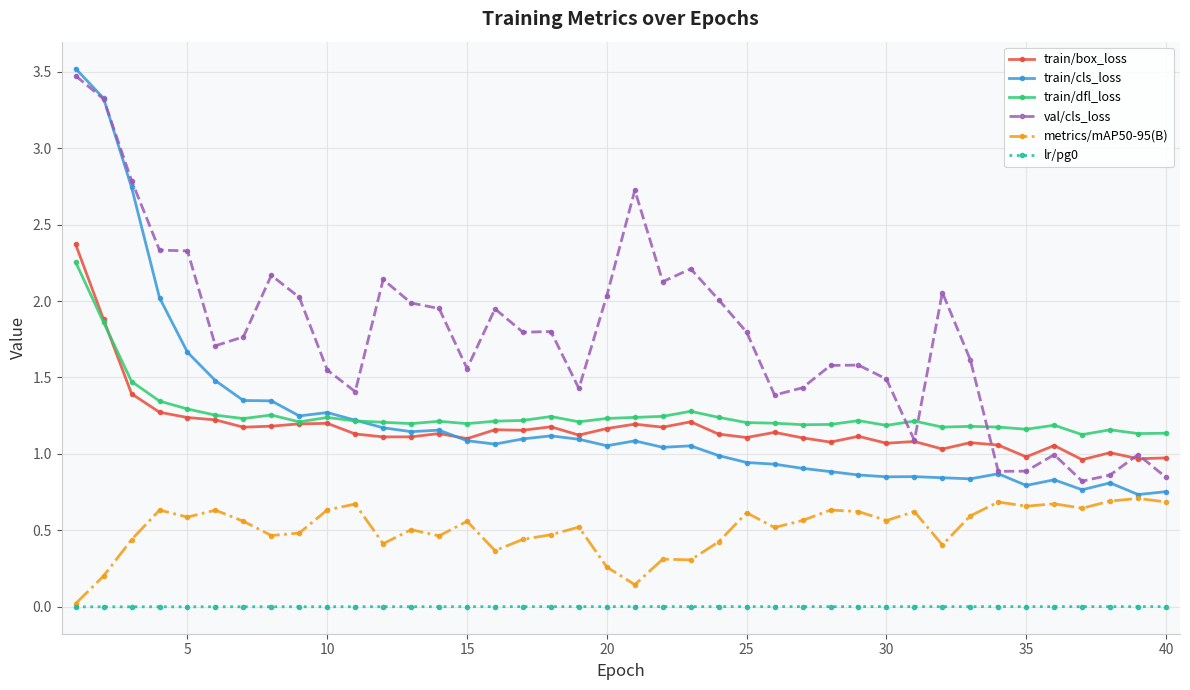

True or false: val/cls_loss has more than 1 points higher than both neighbors.

True